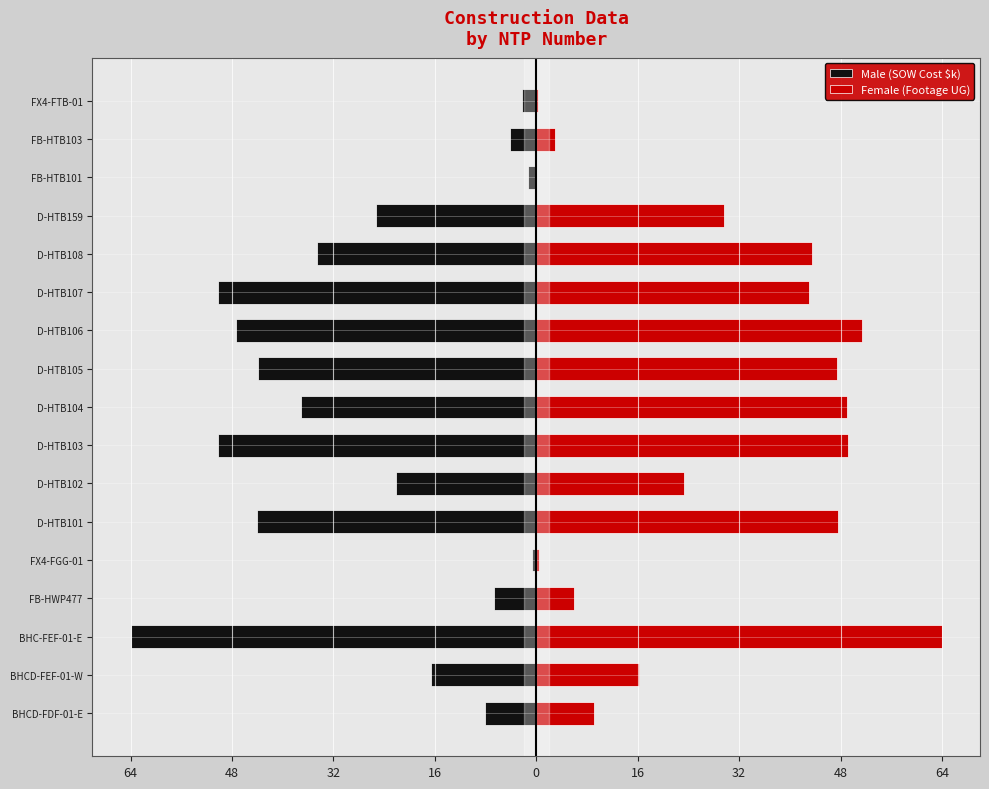

What is the difference between the highest and lowest values at BHCD-FDF-01-E?

17.1